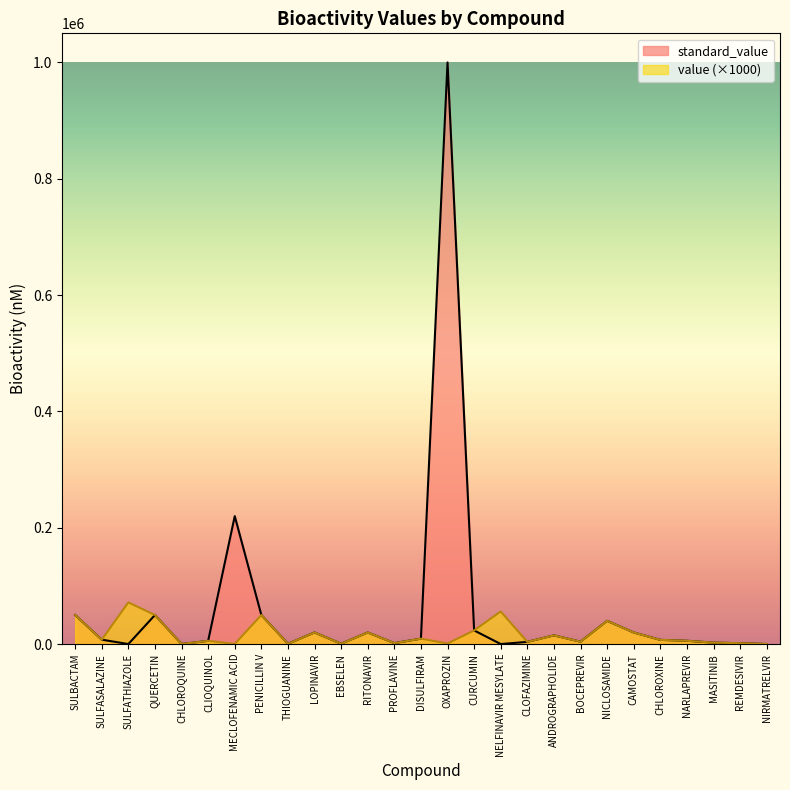

Reading left to right, transcribe all the data shown in this chart.

standard_value: SULBACTAM=50000.0	SULFASALAZINE=7600.0	SULFATHIAZOLE=71.7	QUERCETIN=50000.0	CHLOROQUINE=160.0	CLIOQUINOL=5600.0	MECLOFENAMIC ACID=220000.0	PENICILLIN V=50000.0	THIOGUANINE=500.0	LOPINAVIR=20000.0	EBSELEN=670.0	RITONAVIR=20000.0	PROFLAVINE=1660.0	DISULFIRAM=9350.0	OXAPROZIN=1000000.0	CURCUMIN=23500.0	NELFINAVIR MESYLATE=56.1	CLOFAZIMINE=3820.0	ANDROGRAPHOLIDE=15000.0	BOCEPREVIR=4130.0	NICLOSAMIDE=40000.0	CAMOSTAT=20000.0	CHLOROXINE=7240.0	NARLAPREVIR=5730.0	MASITINIB=2500.0	REMDESIVIR=1560.0	NIRMATRELVIR=145.0
value: SULBACTAM=50000.0	SULFASALAZINE=7600.0	SULFATHIAZOLE=71700.0	QUERCETIN=50000.0	CHLOROQUINE=160.0	CLIOQUINOL=5600.0	MECLOFENAMIC ACID=220.0	PENICILLIN V=50000.0	THIOGUANINE=500.0	LOPINAVIR=20000.0	EBSELEN=670.0	RITONAVIR=20000.0	PROFLAVINE=1660.0	DISULFIRAM=9350.0	OXAPROZIN=1000.0	CURCUMIN=23500.0	NELFINAVIR MESYLATE=56100.0	CLOFAZIMINE=3820.0	ANDROGRAPHOLIDE=15000.0	BOCEPREVIR=4130.0	NICLOSAMIDE=40000.0	CAMOSTAT=20000.0	CHLOROXINE=7240.0	NARLAPREVIR=5730.0	MASITINIB=2500.0	REMDESIVIR=1560.0	NIRMATRELVIR=145.0